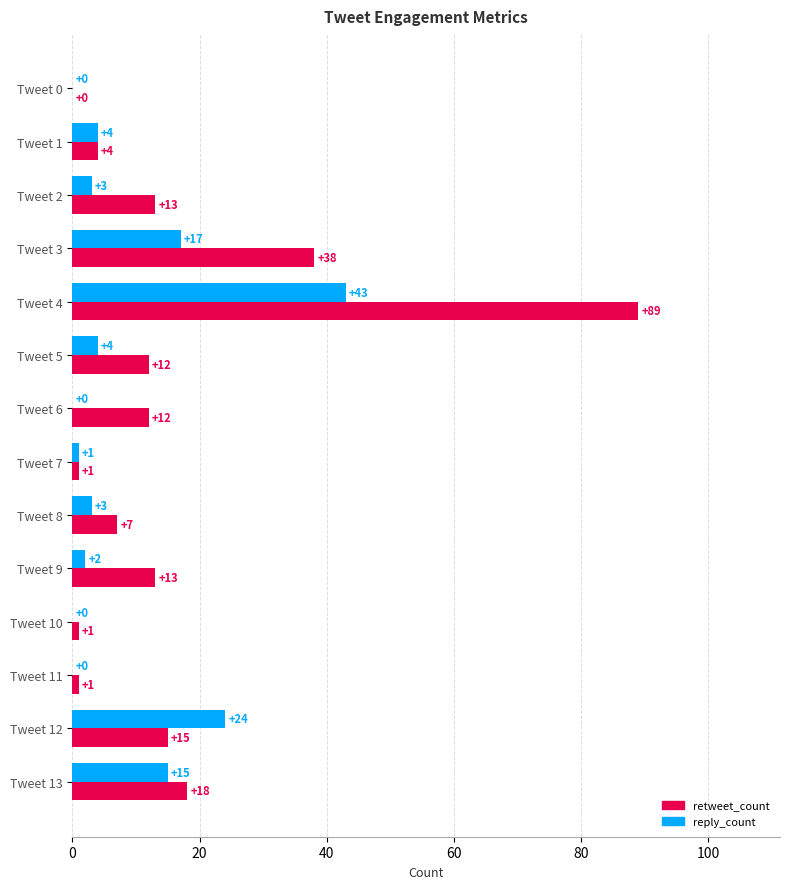

What is the sum of the retweet_count values at Tweet 2 and Tweet 6?

25